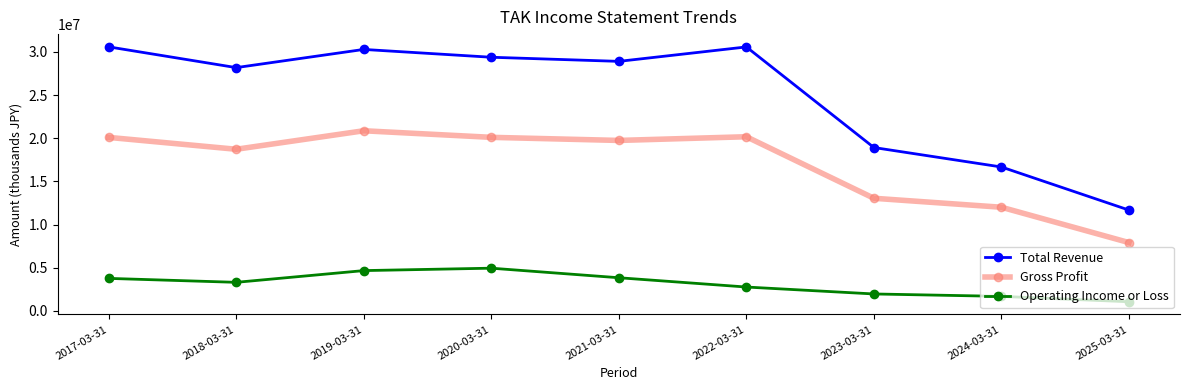

What is the sum of all Total Revenue values?

225243100